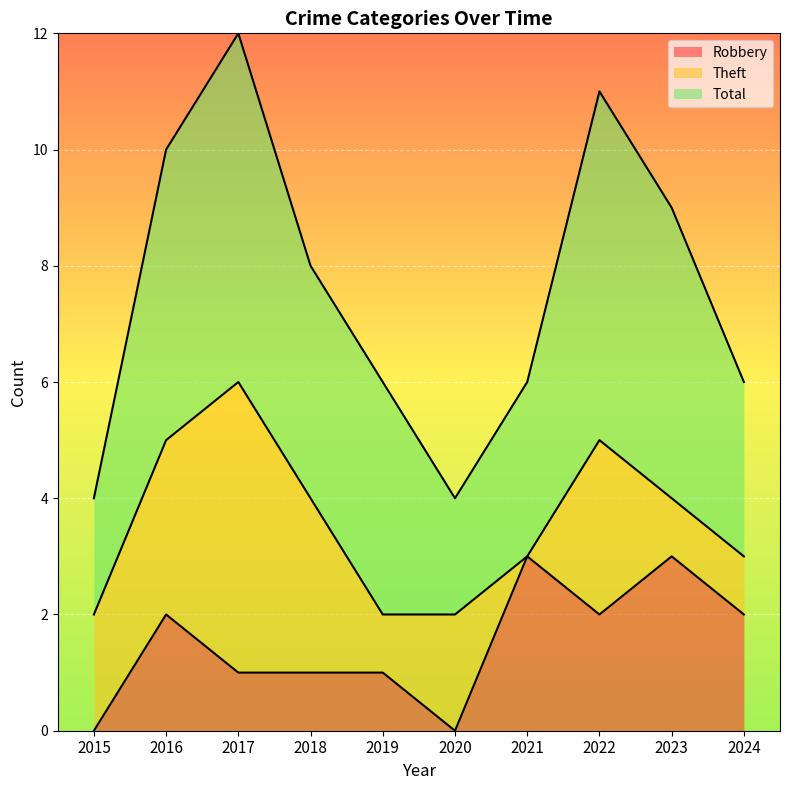

The Robbery series shows 2 at 2021. True or false?

False